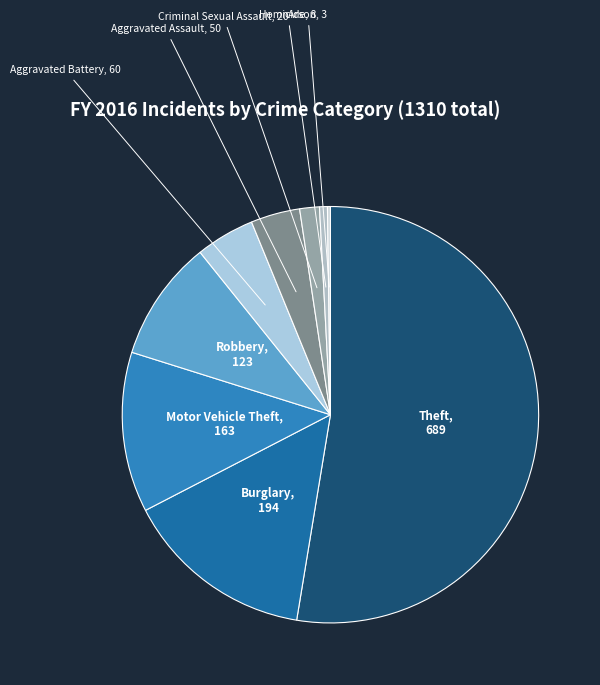

What is the ratio of the value at Homicide to the value at Aggravated Battery?

0.1